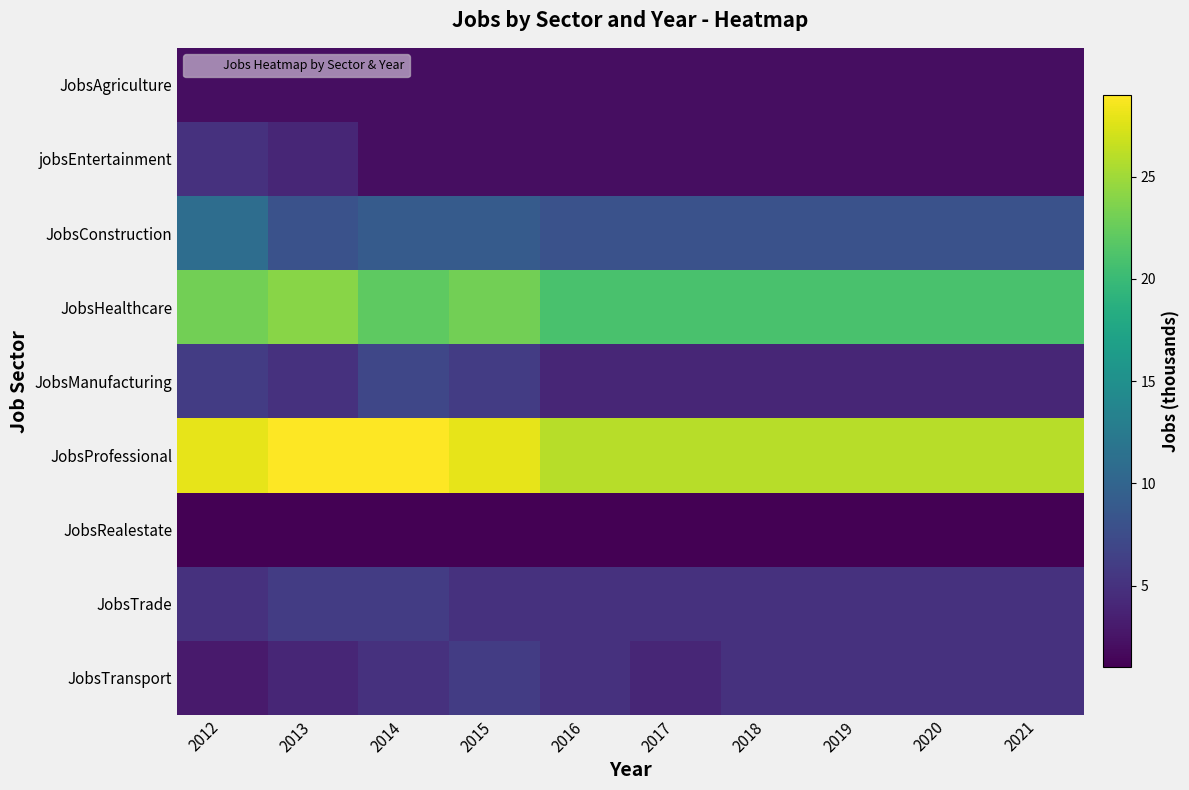

What is the total value across all series at 2013?

83